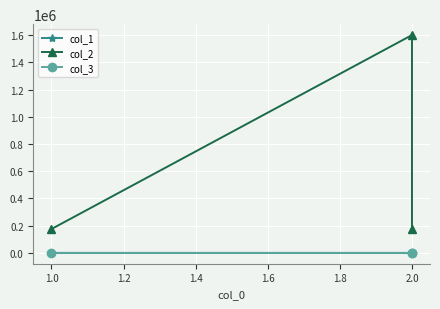

Which series has the largest range (max minus min)?

col_2